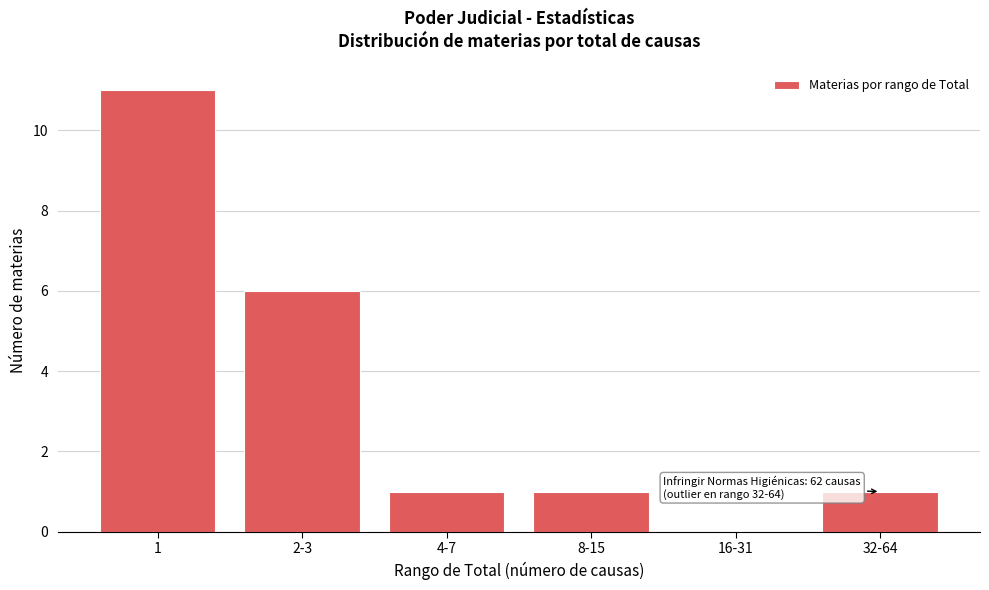

Reading right to left, transcribe all the data shown in this chart.

32-64=1	16-31=0	8-15=1	4-7=1	2-3=6	1=11